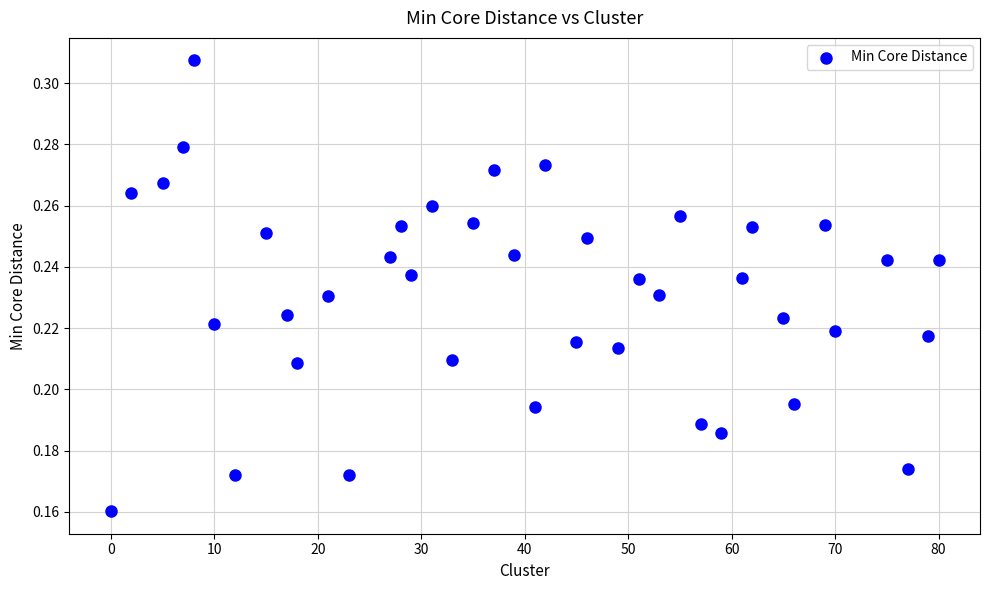

What is the range of X values (max minus min)?

80.0